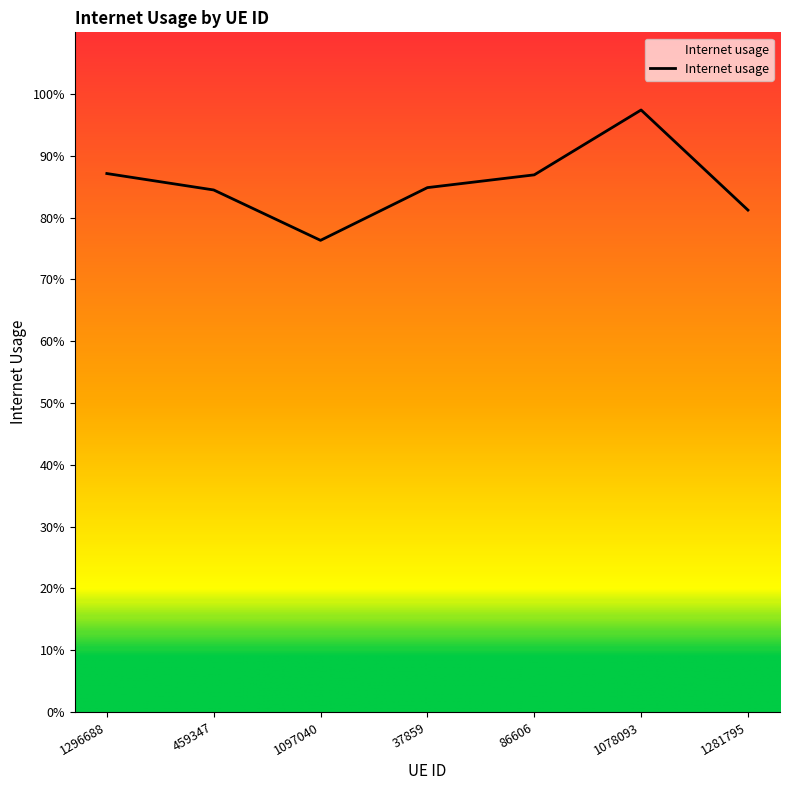

What is the value of the 6th point from the left?

1.0